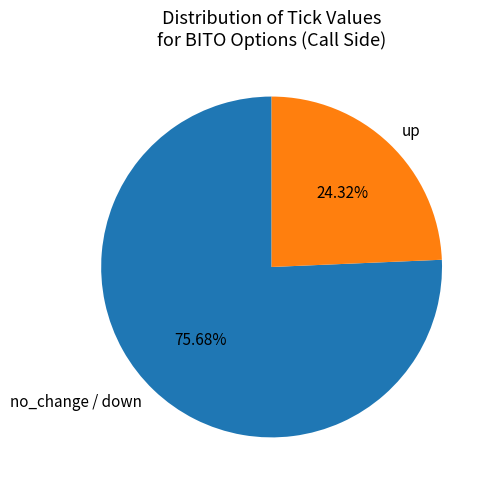

What is the largest slice in the pie chart?

no_change / down